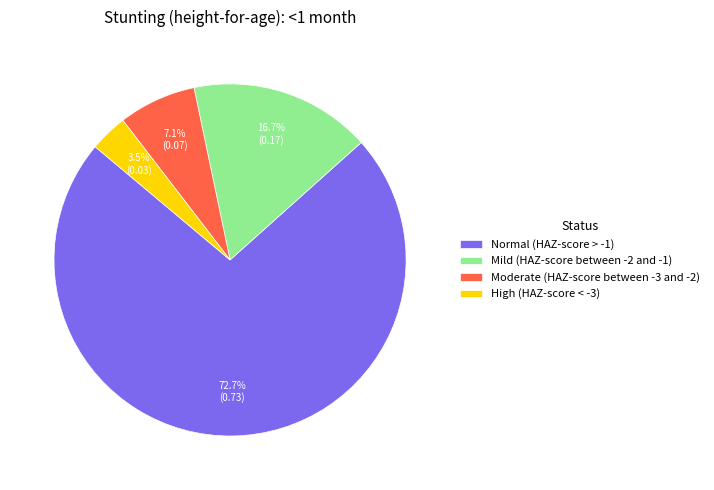

Which slice is the largest?

Normal (HAZ-score > -1)